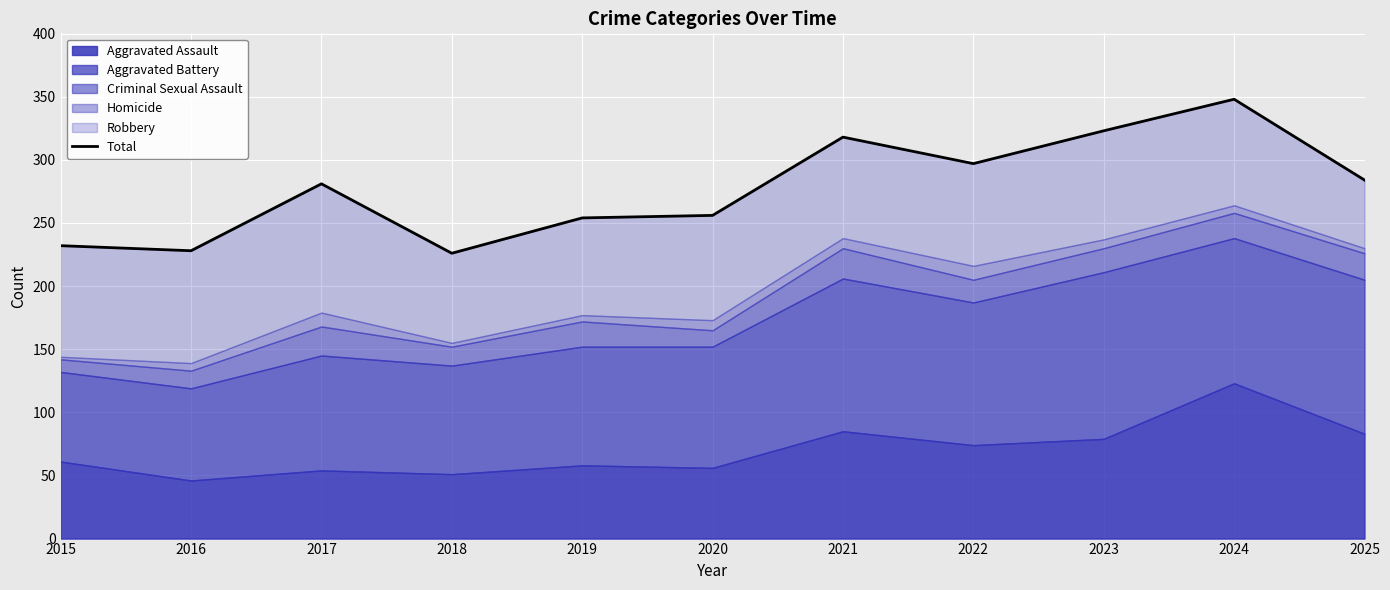

At which category does the data reach its first local valley?

2016